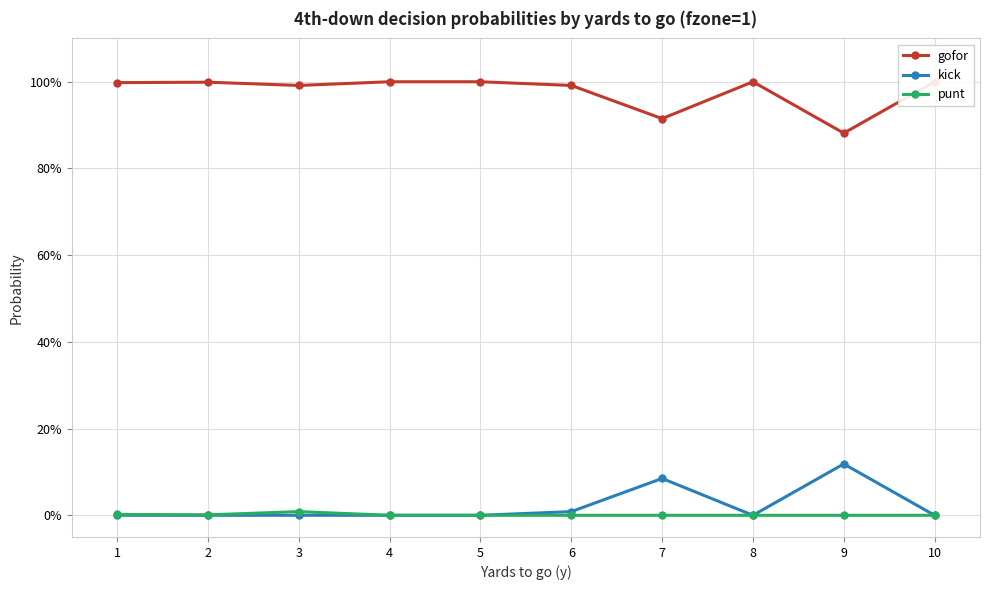

Is the value of kick at 2 greater than the value of gofor at 4?

No